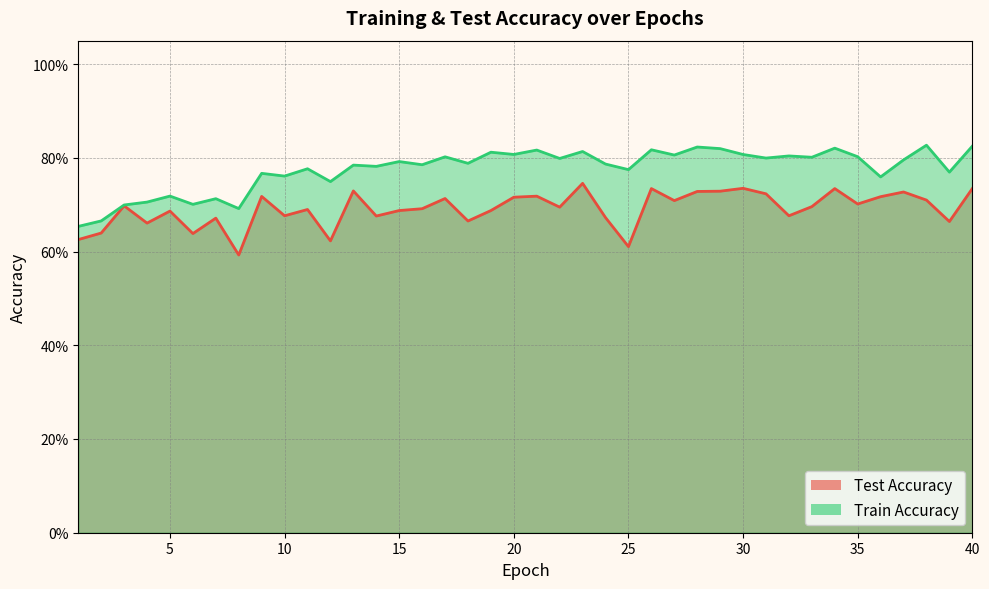

What is the greatest value displayed?

0.8